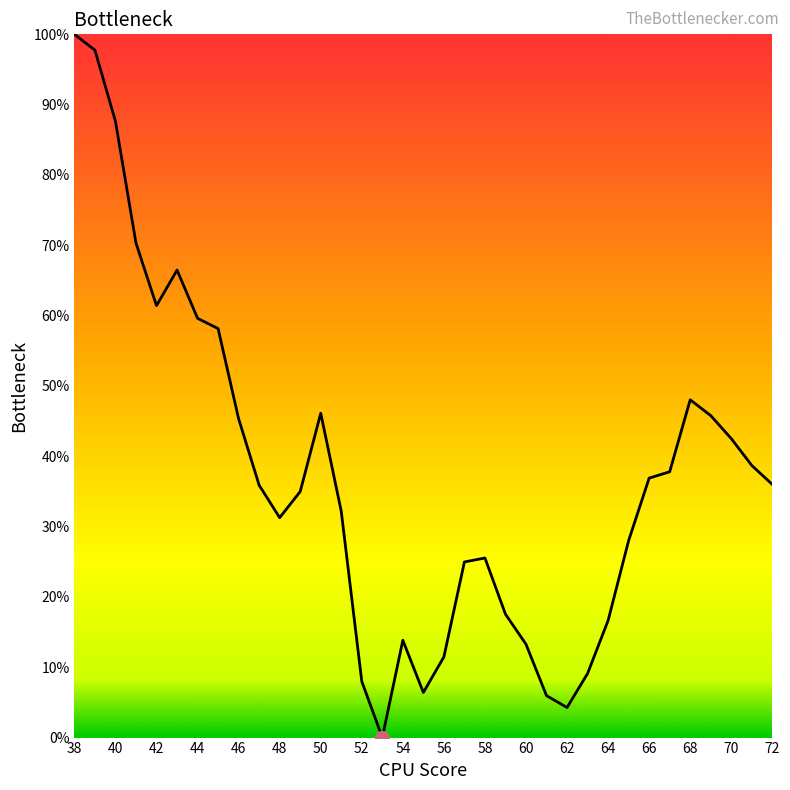

What is the difference between the maximum and minimum values?

100.0